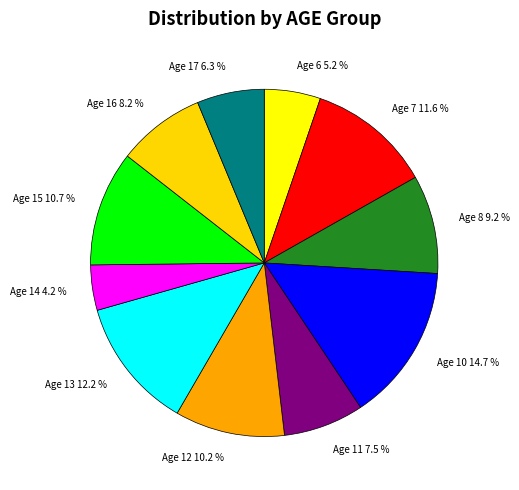

Does Age 10 account for over 50% of the chart?

No